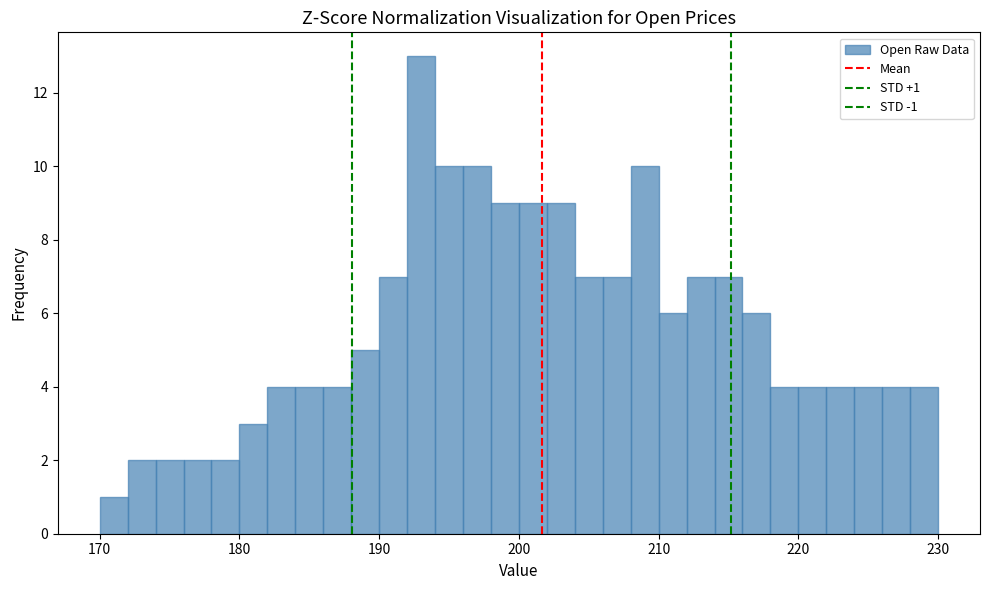

Read against the x-axis, roughly where is the centre of the tallest bar?

193